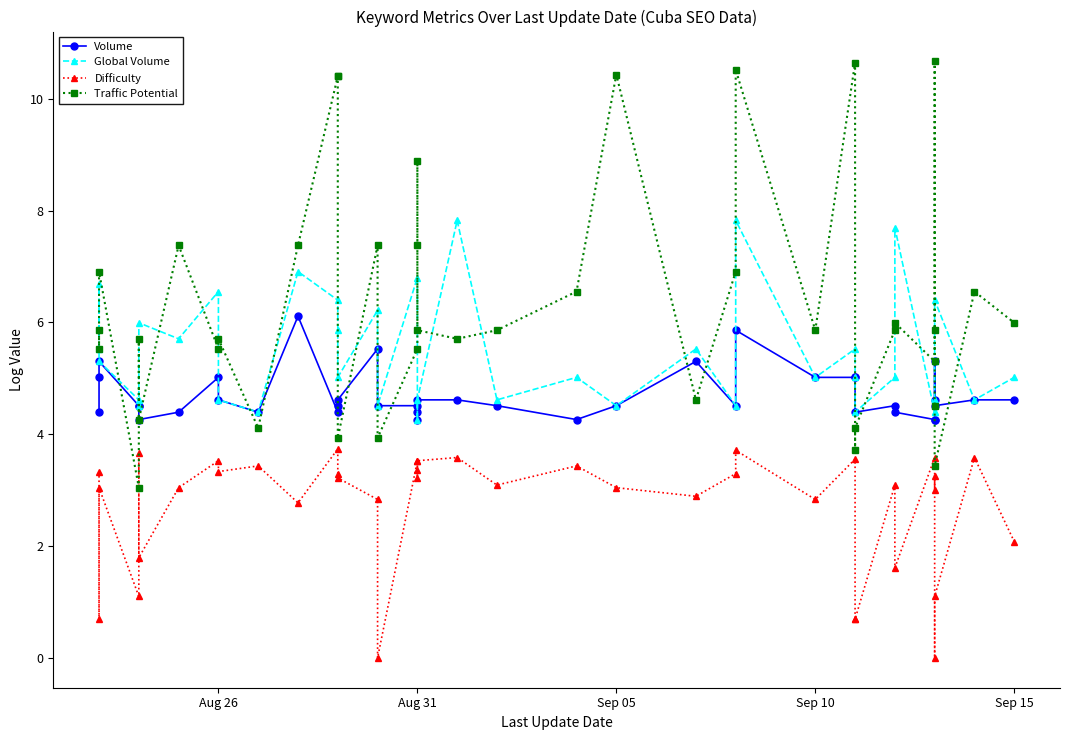

Rank the series by their average value, from lowest to highest.

Difficulty, Volume, Global Volume, Traffic Potential